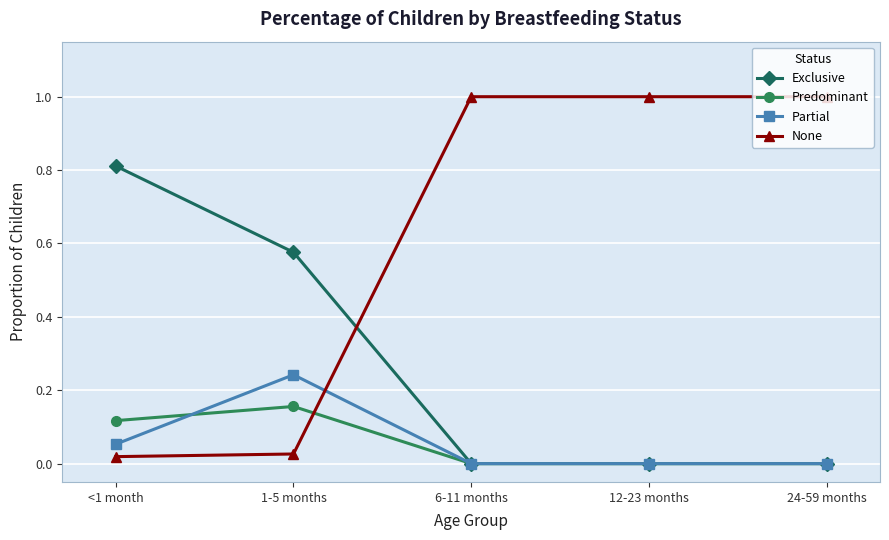

What is the total value across all series at 1-5 months?

1.0